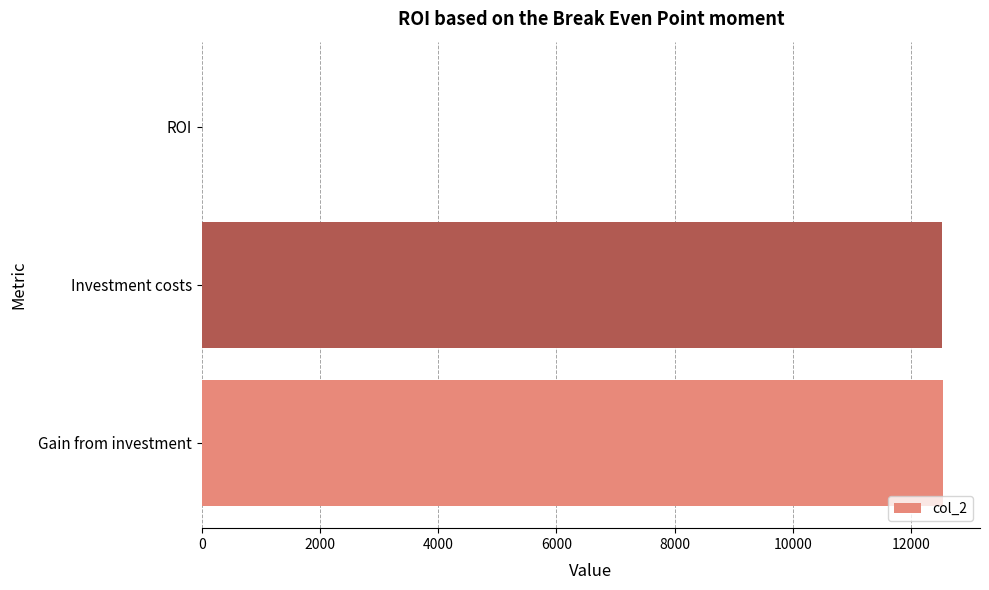

What is the average value?

8357.4